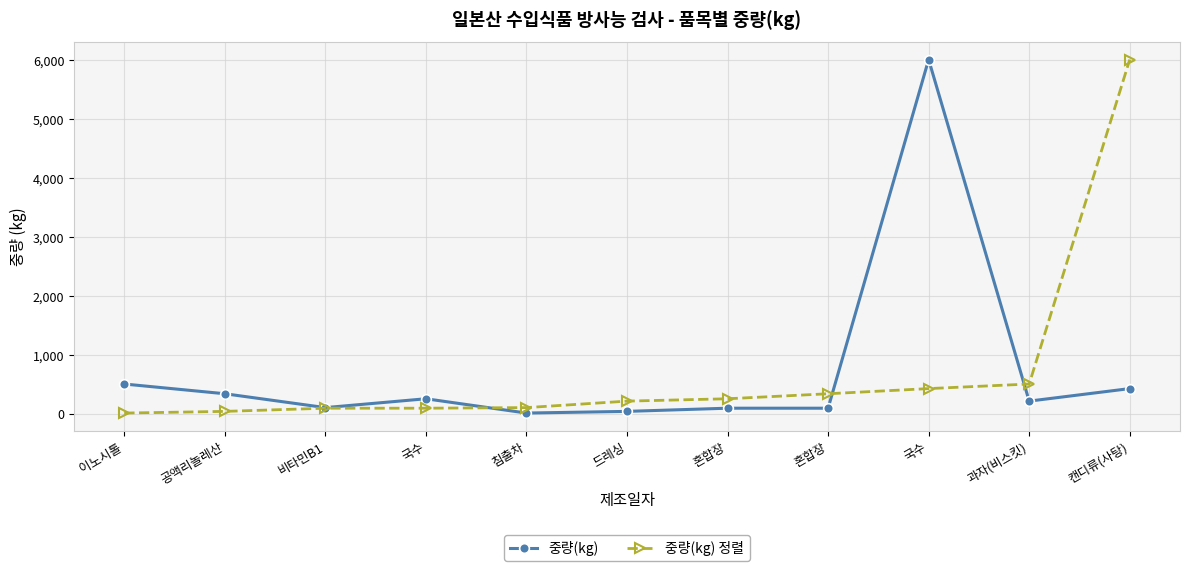

What is the sum of the 중량(kg) 정렬 values at 혼합장 and 과자(비스킷)?

750.0